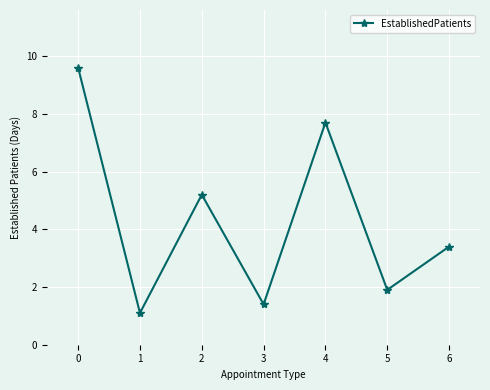

What is the approximate value at 1?

1.1